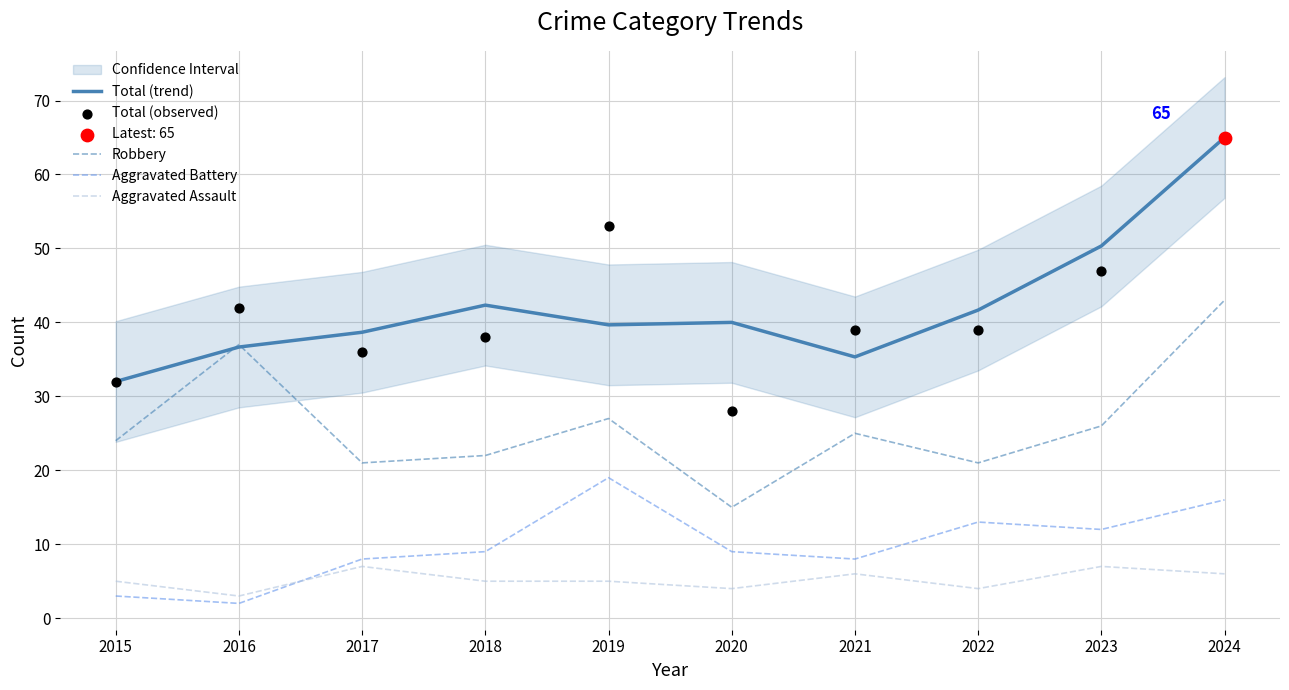

What are all the series names shown in the legend?

Total (trend), Robbery, Aggravated Battery, Aggravated Assault, Total (observed)